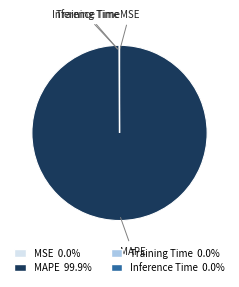

Which slice represents more than half of the pie?

MAPE